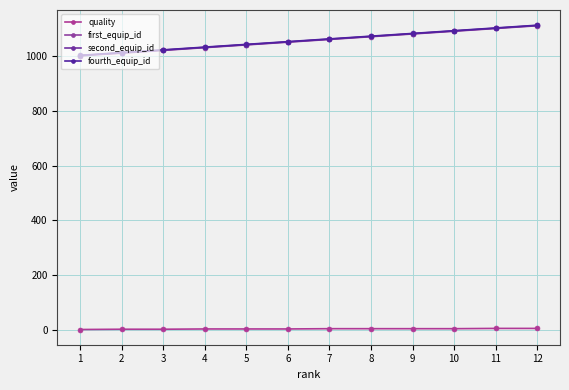

Reading left to right, what are all the values shown in this chart?

quality: 1	2	2	3	3	3	4	4	4	4	5	5
first_equip_id: 1001	1011	1021	1031	1041	1051	1061	1071	1081	1091	1101	1111
second_equip_id: 1002	1012	1022	1032	1042	1052	1062	1072	1082	1092	1102	1112
fourth_equip_id: 1003	1013	1023	1033	1043	1053	1063	1073	1083	1093	1103	1113